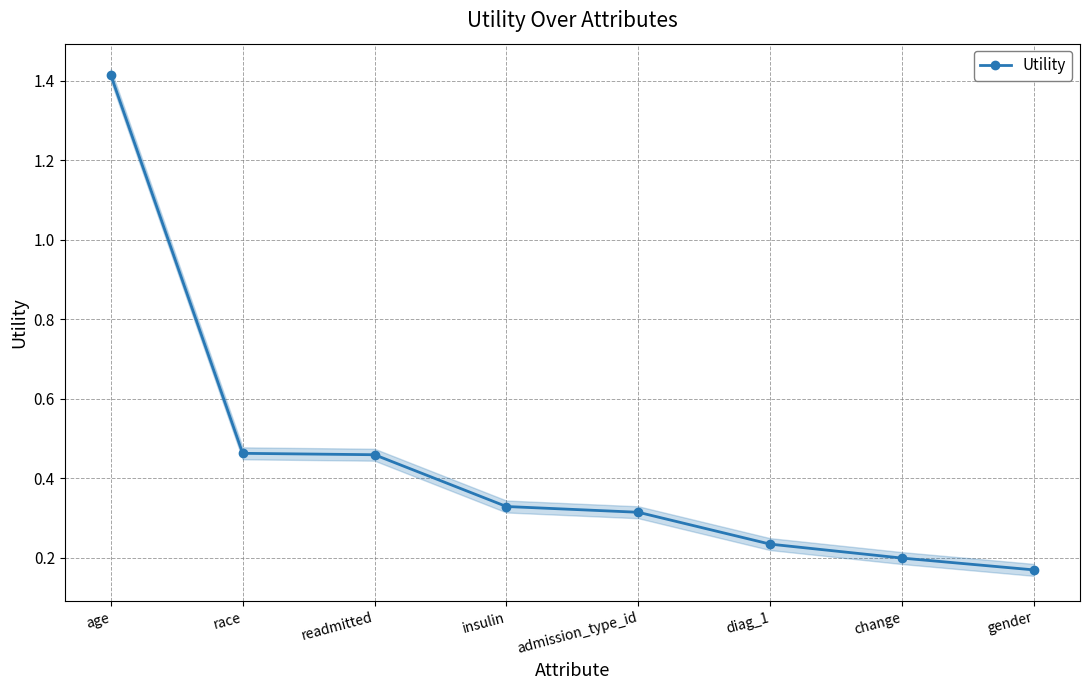

List the labels in order of value, largest first.

age, race, readmitted, insulin, admission_type_id, diag_1, change, gender